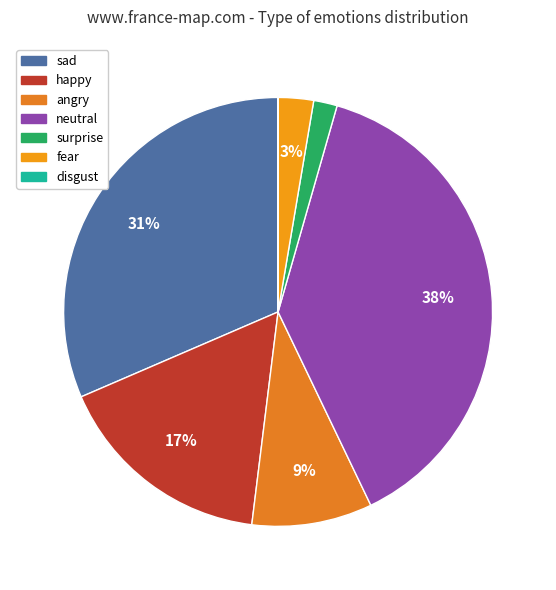

True or false: neutral accounts for 48% of the total.

False